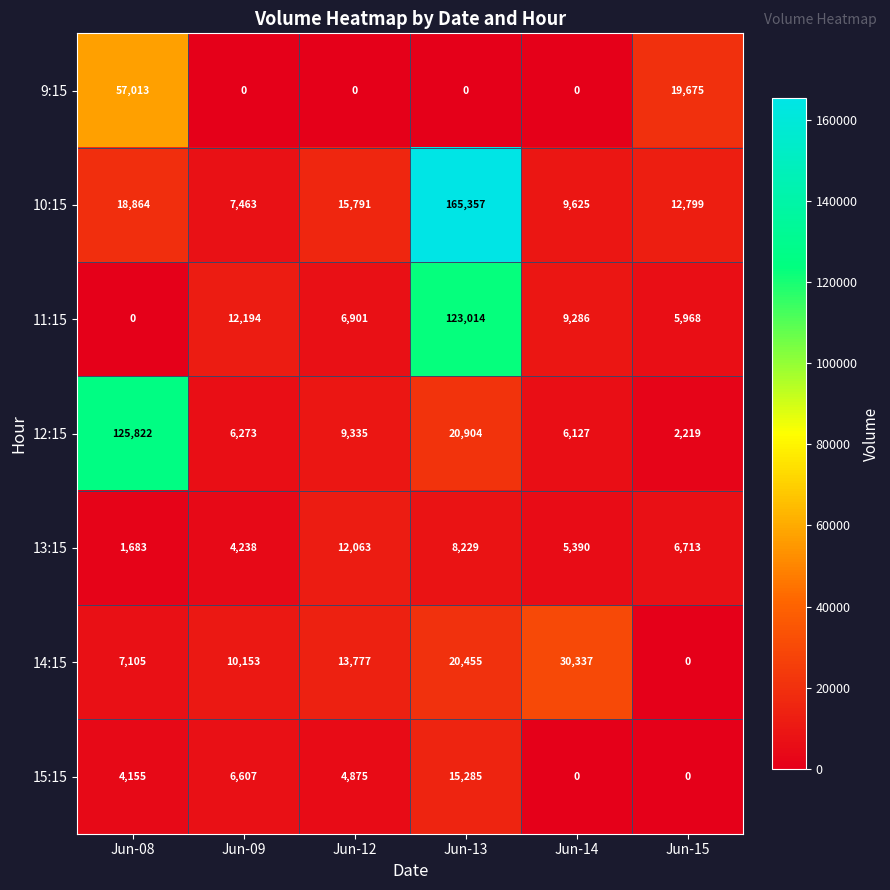

At how many categories does at least one series exceed 108334?

2